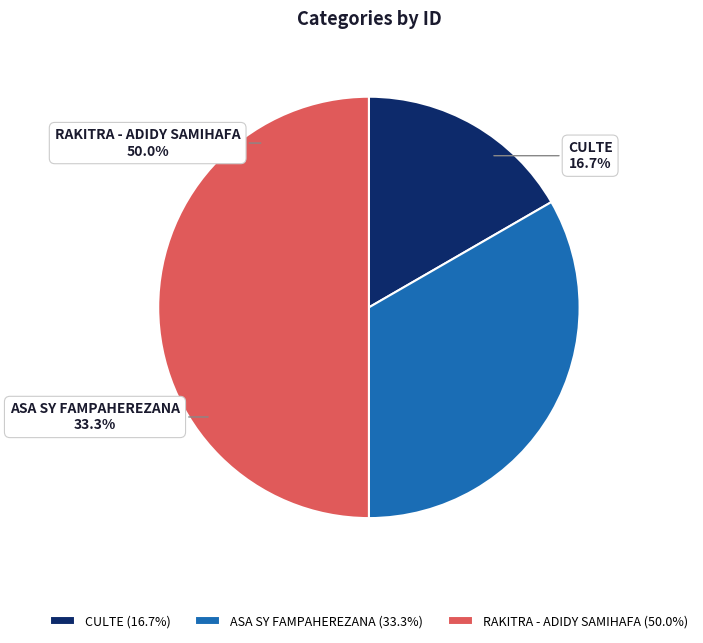

Rank the categories by value from lowest to highest.

CULTE, ASA SY FAMPAHEREZANA, RAKITRA - ADIDY SAMIHAFA